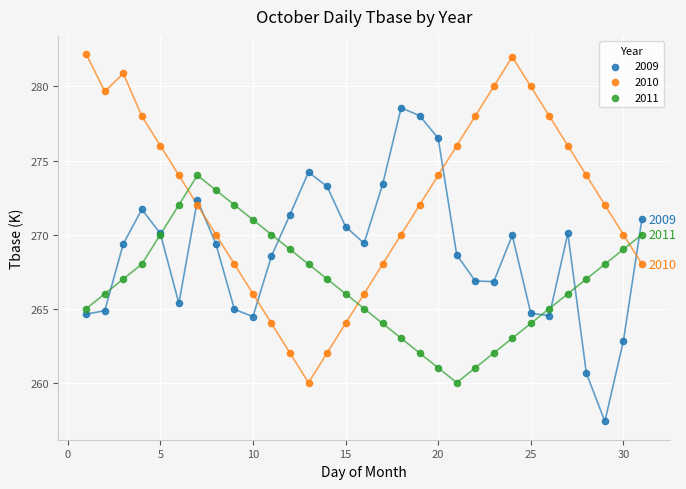

Which series reaches the maximum Y coordinate?

2010